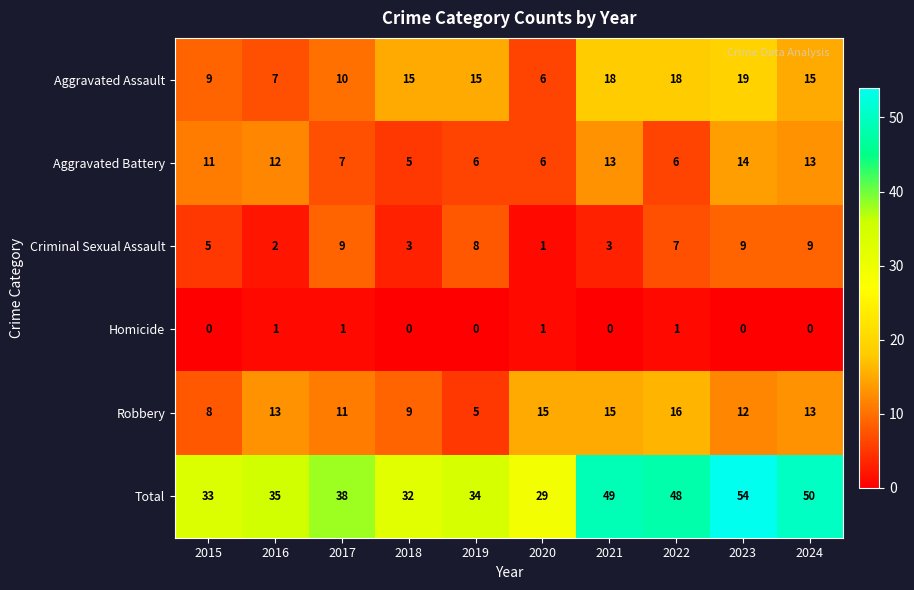

Is it true that Aggravated Battery equals 22 at 2023?

False